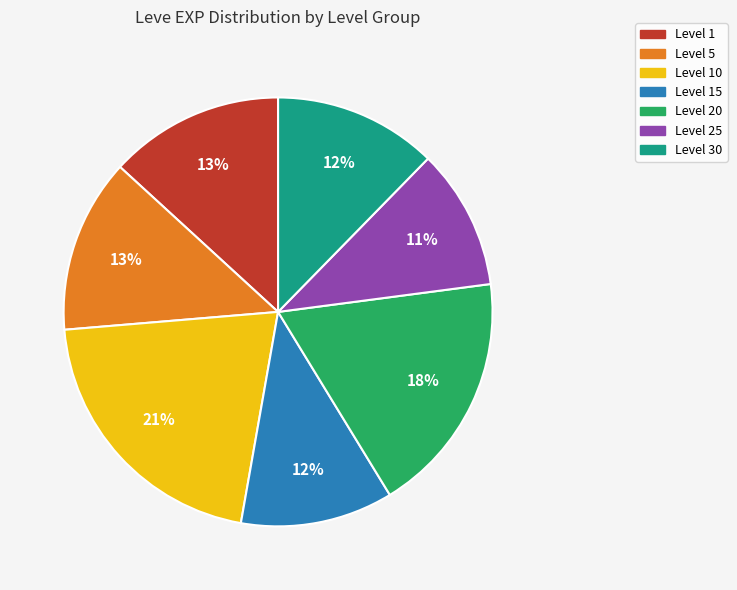

To the nearest percent, what is the difference between the largest and smallest slice percentages?

10%